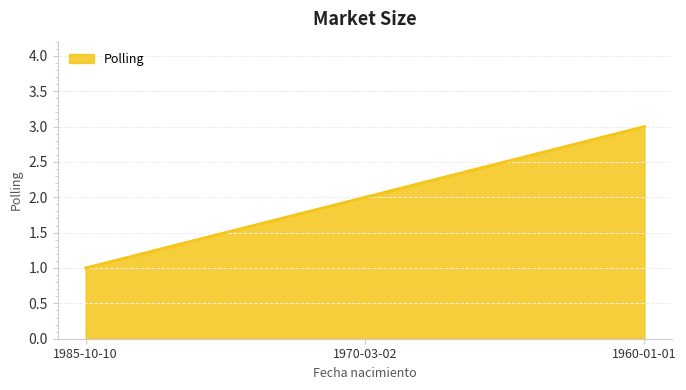

Reading left to right, what are all the values shown in this chart?

1	2	3